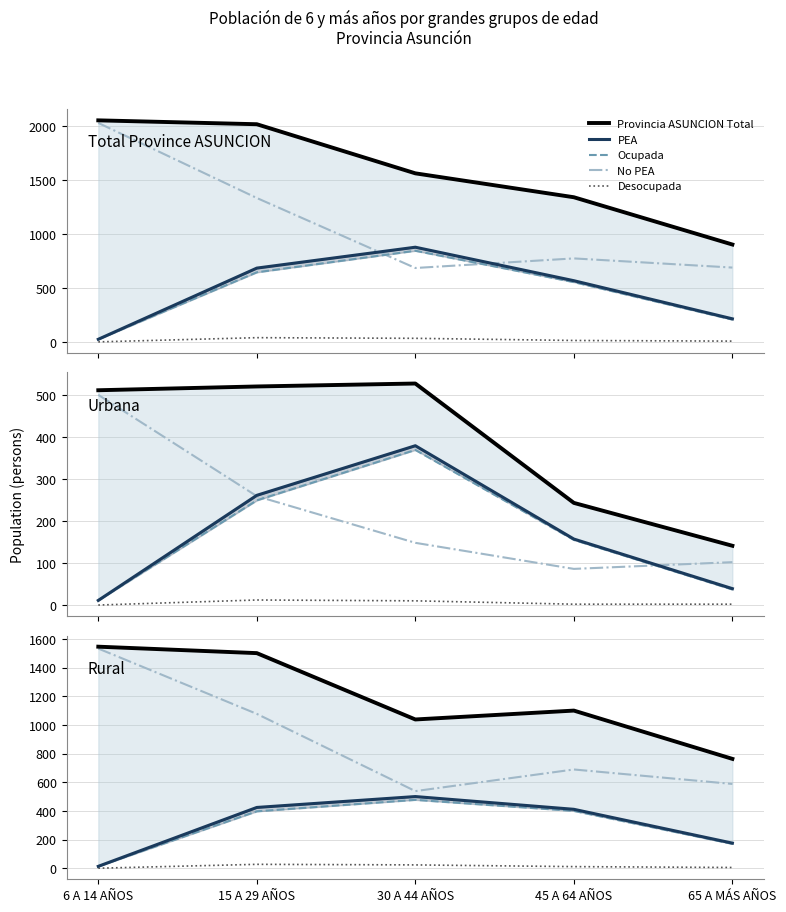

How many data points does each series have?

5